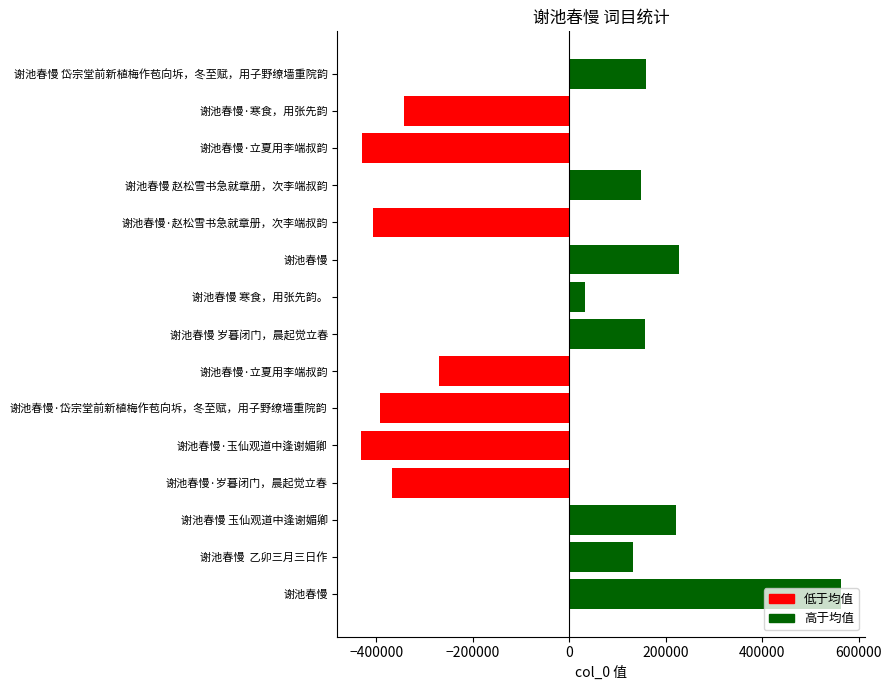

What is the difference between the maximum and minimum values?

993973.0